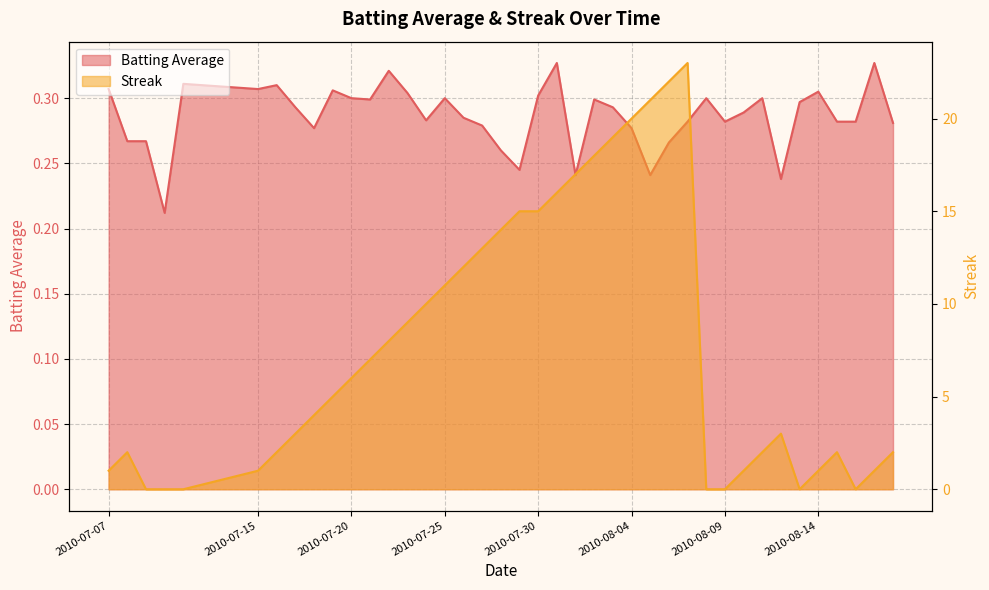

Reading left to right, list all the values displayed in this chart.

Batting Average: 2010-07-07=0.3	2010-07-08=0.3	2010-07-09=0.3	2010-07-10=0.2	2010-07-11=0.3	2010-07-15=0.3	2010-07-16=0.3	2010-07-17=0.3	2010-07-18=0.3	2010-07-19=0.3	2010-07-20=0.3	2010-07-21=0.3	2010-07-22=0.3	2010-07-23=0.3	2010-07-24=0.3	2010-07-25=0.3	2010-07-26=0.3	2010-07-27=0.3	2010-07-28=0.3	2010-07-29=0.2	2010-07-30=0.3	2010-07-31=0.3	2010-08-01=0.2	2010-08-02=0.3	2010-08-03=0.3	2010-08-04=0.3	2010-08-05=0.2	2010-08-06=0.3	2010-08-07=0.3	2010-08-08=0.3	2010-08-09=0.3	2010-08-10=0.3	2010-08-11=0.3	2010-08-12=0.2	2010-08-13=0.3	2010-08-14=0.3	2010-08-15=0.3	2010-08-16=0.3	2010-08-17=0.3	2010-08-18=0.3
Streak: 2010-07-07=1.0	2010-07-08=2.0	2010-07-09=0.0	2010-07-10=0.0	2010-07-11=0.0	2010-07-15=1.0	2010-07-16=2.0	2010-07-17=3.0	2010-07-18=4.0	2010-07-19=5.0	2010-07-20=6.0	2010-07-21=7.0	2010-07-22=8.0	2010-07-23=9.0	2010-07-24=10.0	2010-07-25=11.0	2010-07-26=12.0	2010-07-27=13.0	2010-07-28=14.0	2010-07-29=15.0	2010-07-30=15.0	2010-07-31=16.0	2010-08-01=17.0	2010-08-02=18.0	2010-08-03=19.0	2010-08-04=20.0	2010-08-05=21.0	2010-08-06=22.0	2010-08-07=23.0	2010-08-08=0.0	2010-08-09=0.0	2010-08-10=1.0	2010-08-11=2.0	2010-08-12=3.0	2010-08-13=0.0	2010-08-14=1.0	2010-08-15=2.0	2010-08-16=0.0	2010-08-17=1.0	2010-08-18=2.0